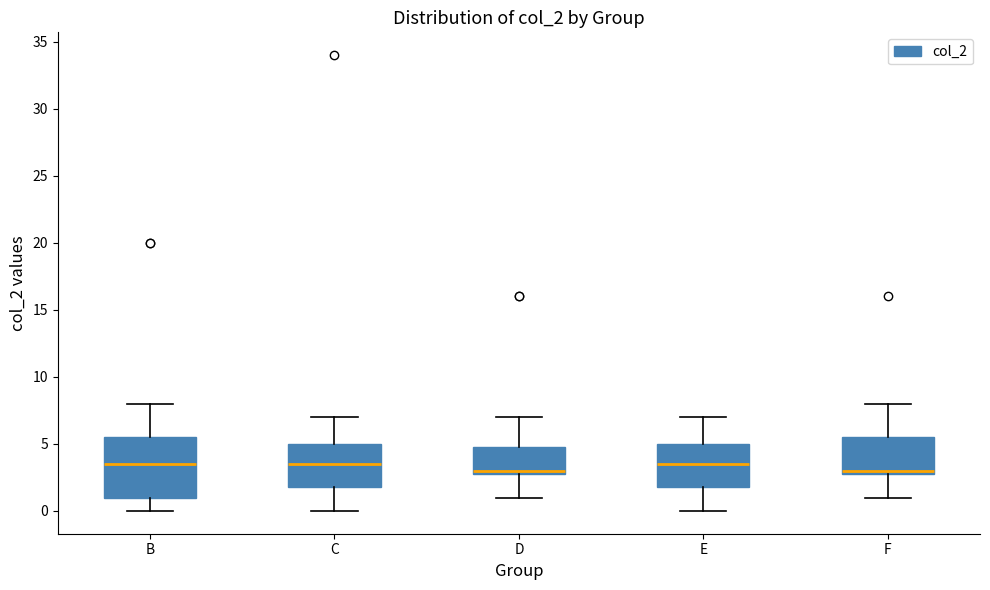

Reading left to right, read every box against the y-axis: the position of its median line, the range the box covers, and the ends of its whiskers. The values are not printed on the chart, so give them approximately, as read against the axis.

B: median 3.5, box 1.0 to 5.5, whiskers 0.0 to 8.0
C: median 3.5, box 2.0 to 5.0, whiskers 0.0 to 7.0
D: median 3.0 (just above the box's lower edge), box 3.0 to 5.0, whiskers 1.0 to 7.0
E: median 3.5, box 2.0 to 5.0, whiskers 0.0 to 7.0
F: median 3.0 (just above the box's lower edge), box 3.0 to 5.5, whiskers 1.0 to 8.0